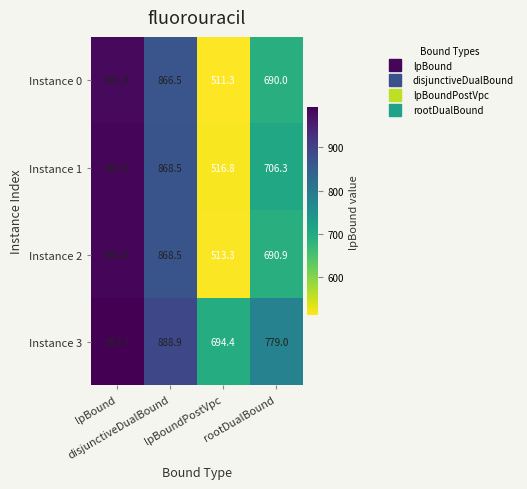

Which series has the largest range (max minus min)?

Instance 2